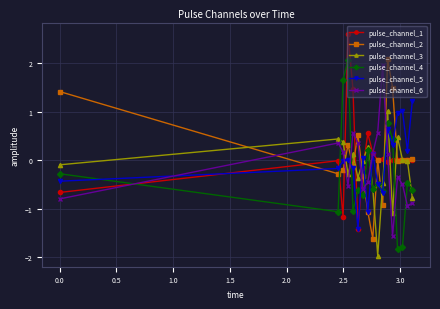

What is the maximum value for pulse_channel_1?

2.6